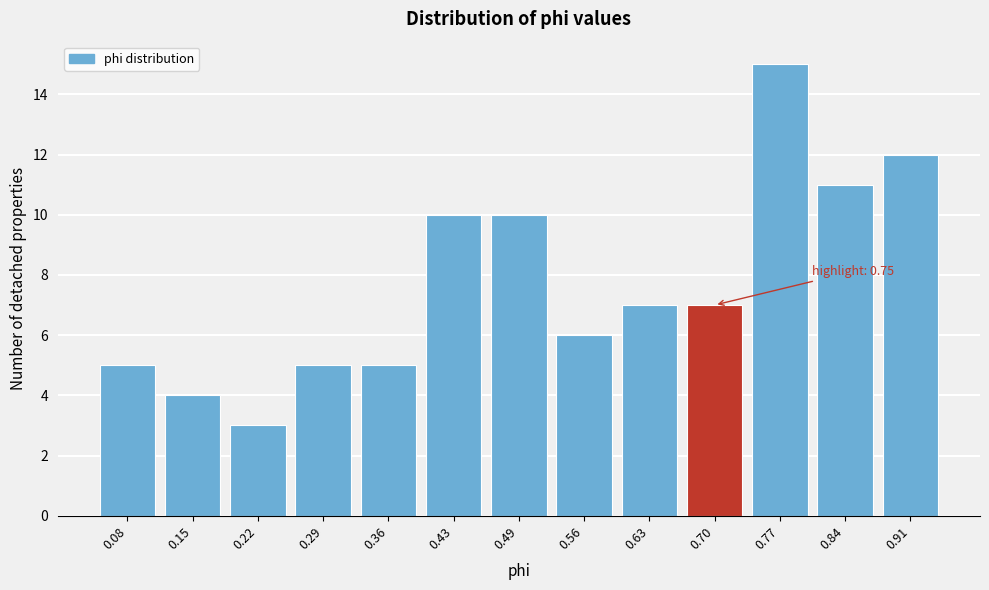

Reading left to right, extract all data points from this chart.

5	4	3	5	5	10	10	6	7	7	15	11	12